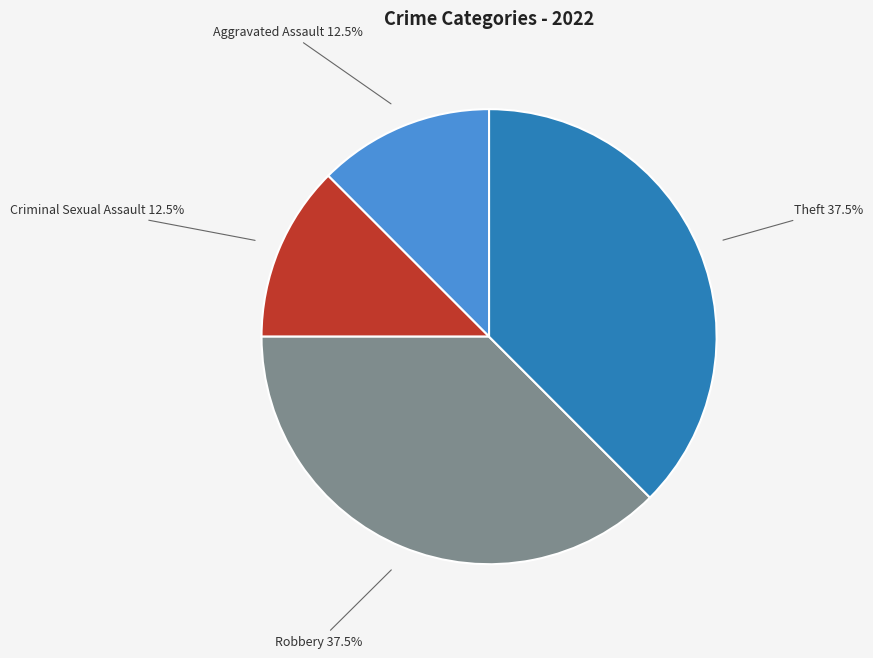

To the nearest percent, what is the difference between the largest and smallest slice percentages?

25%